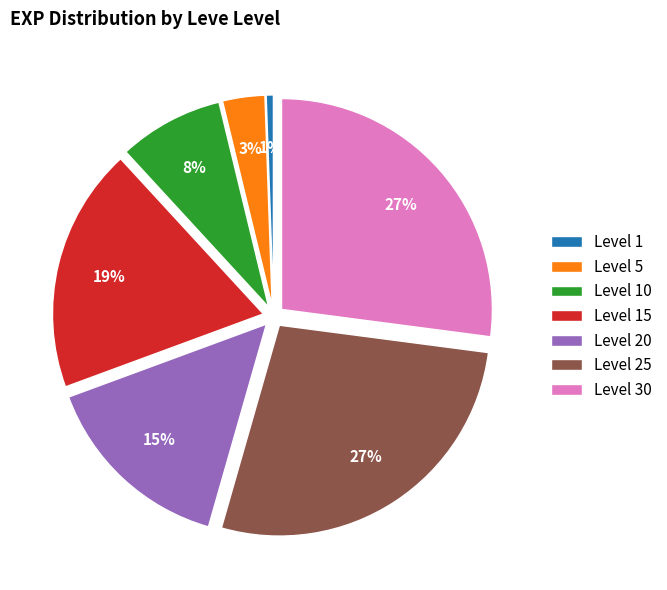

Is it true that Level 25 is 15% of the pie?

False